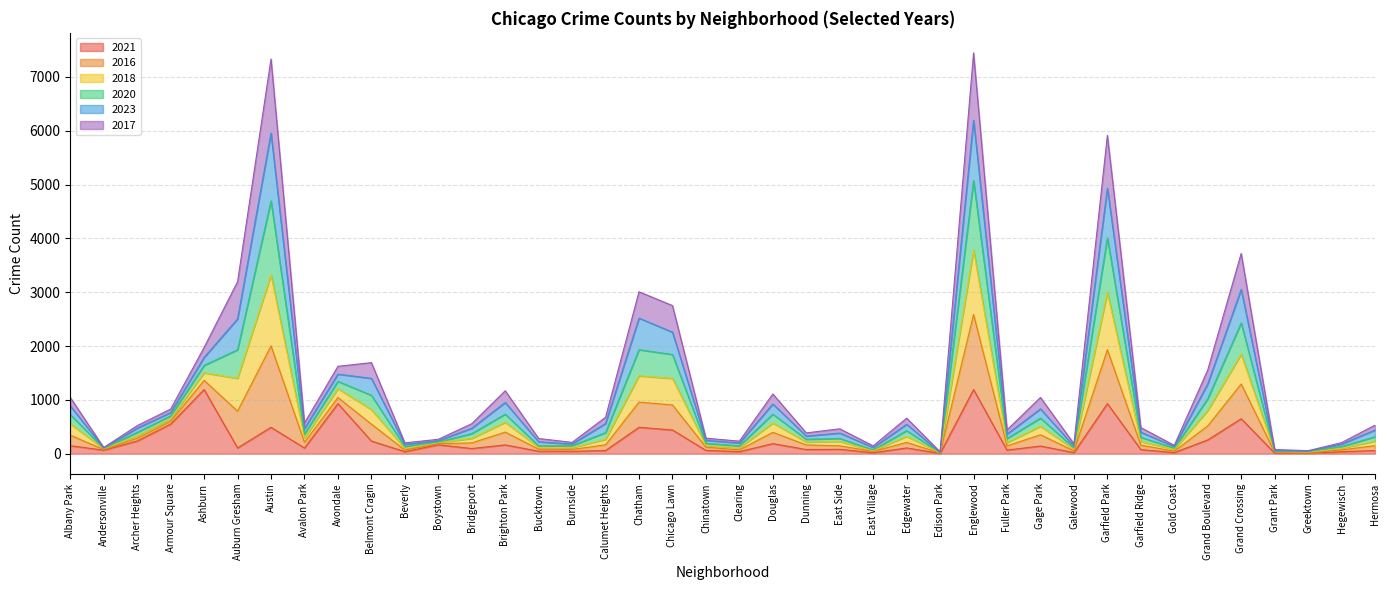

Between Fuller Park and Garfield Ridge, which series saw the biggest shift?

2016